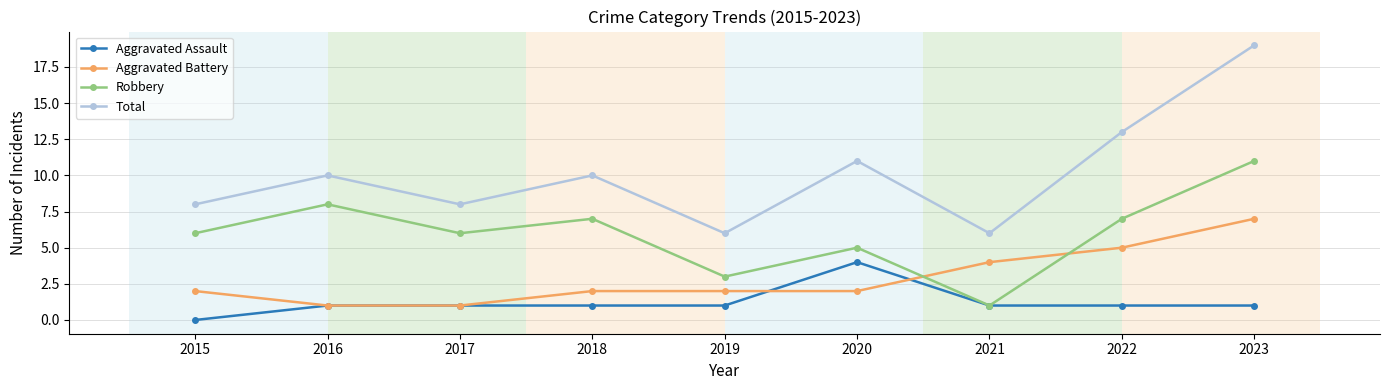

The Aggravated Assault series shows 1 at 2021. True or false?

True